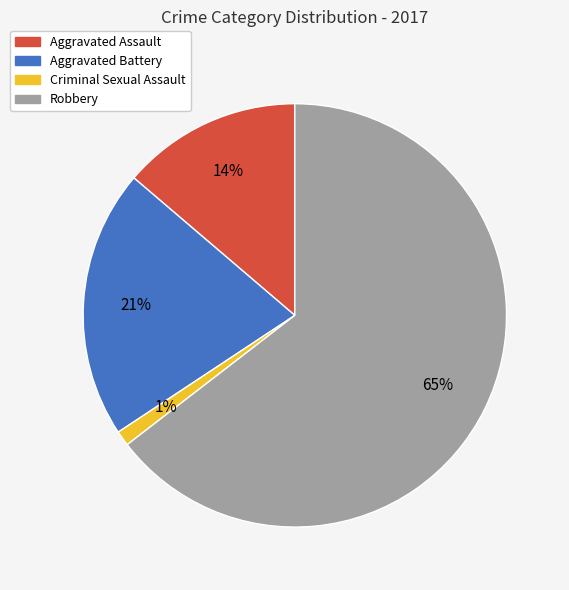

What is the largest slice in the pie chart?

Robbery